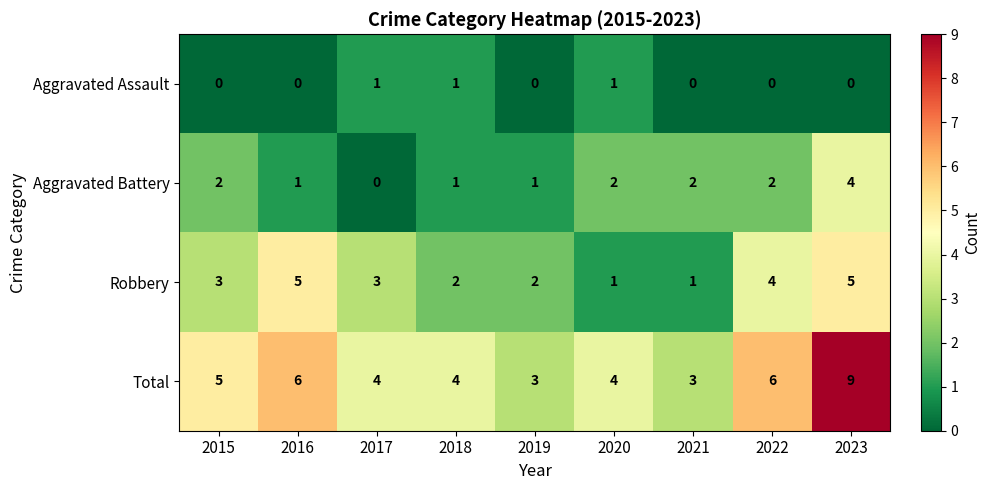

At which category does the chart reach its peak across all series?

2023